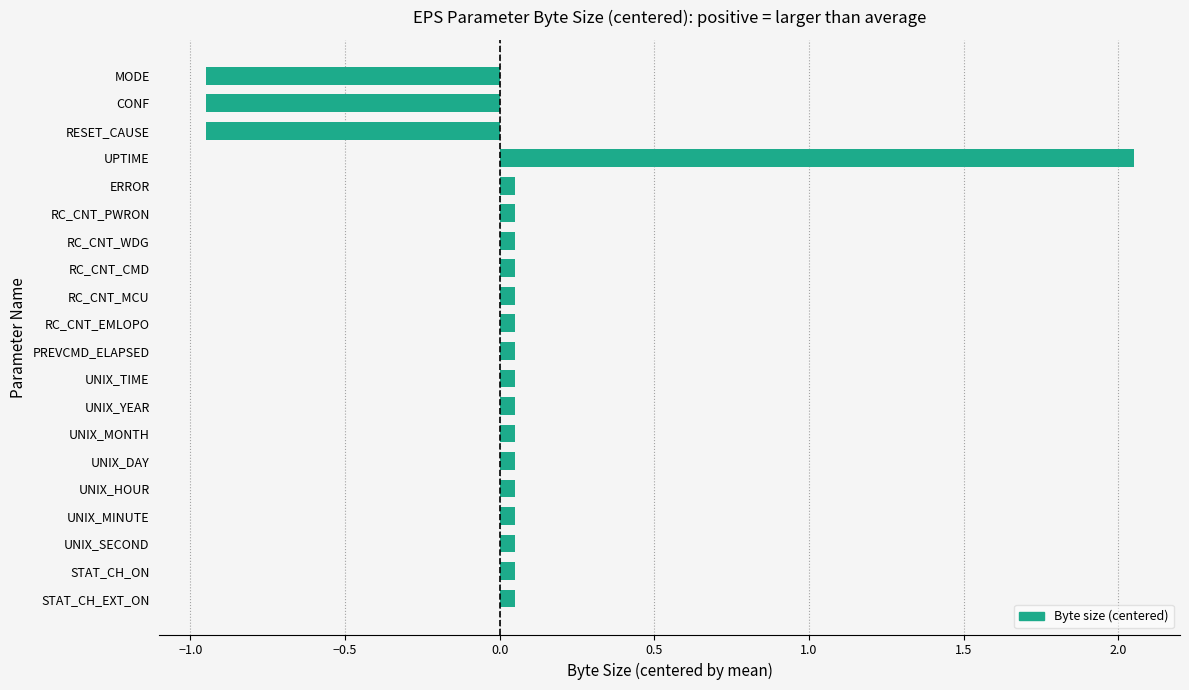

What is the label of the 7th bar from the bottom?

UNIX_MONTH